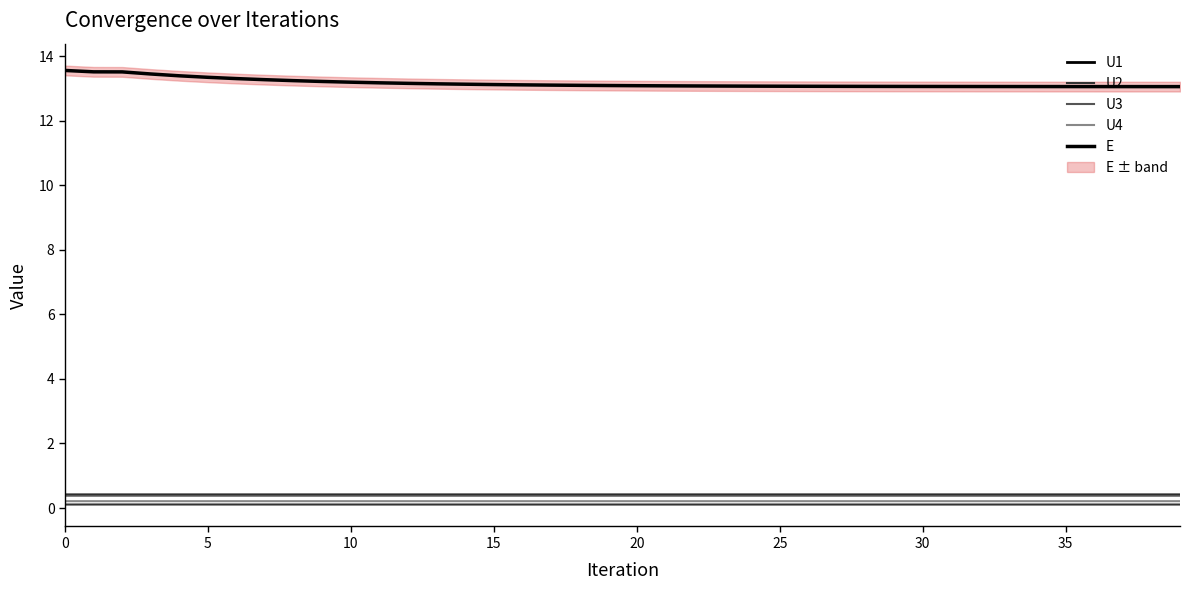

How many lines are shown in the chart?

5